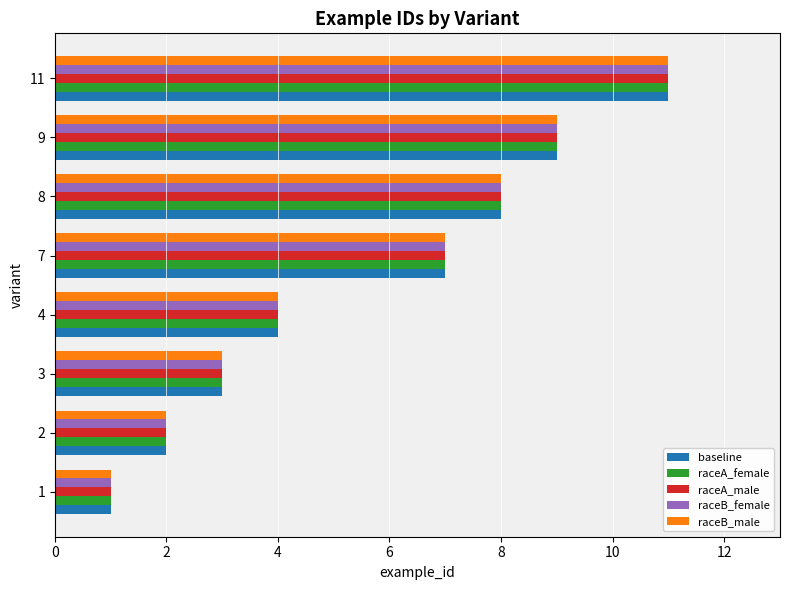

Is it true that raceB_male equals 2 at 2?

True